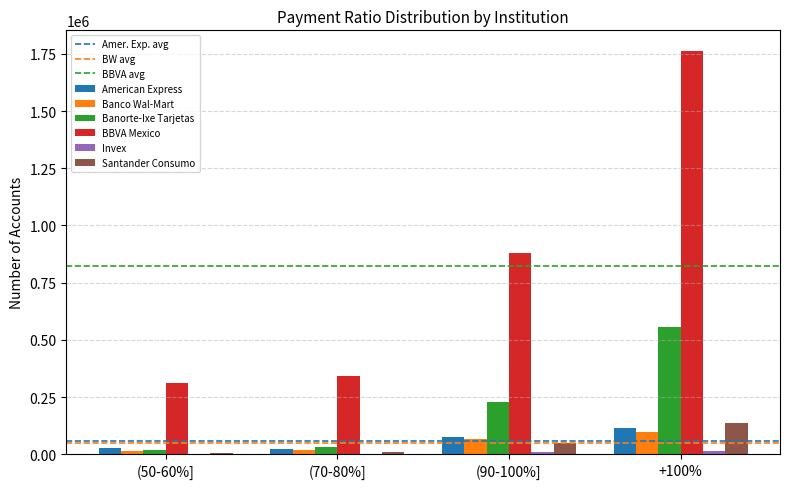

How many series are shown in this chart?

6